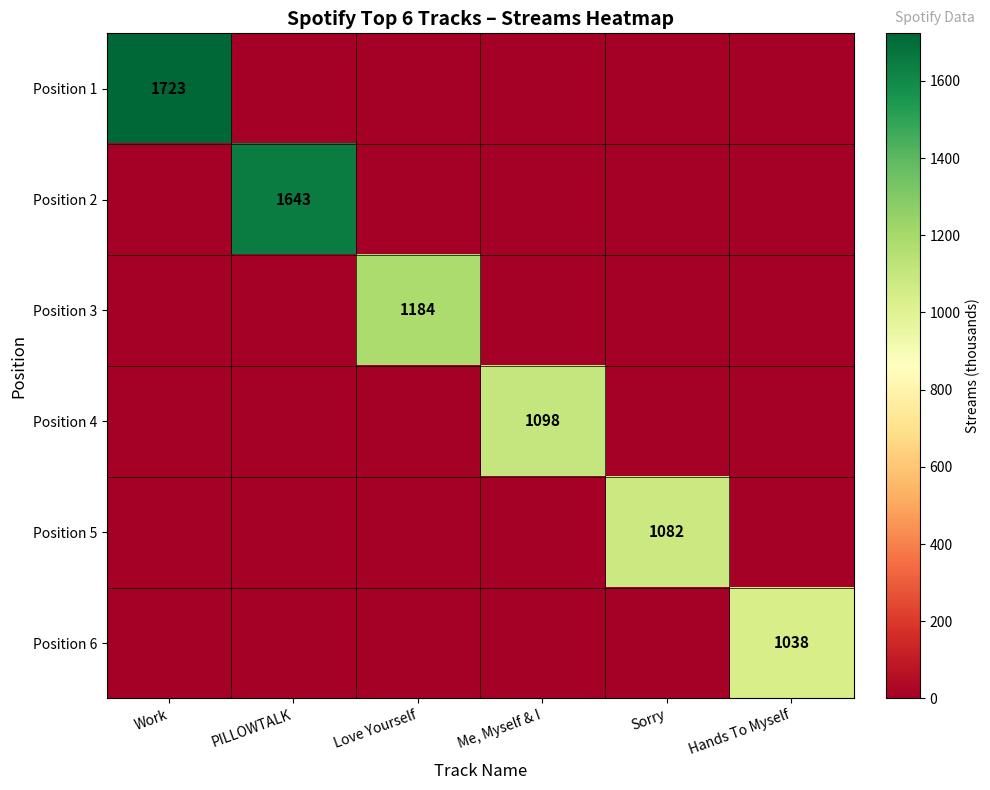

The value of Position 6 at Hands To Myself is 1038. True or false?

True